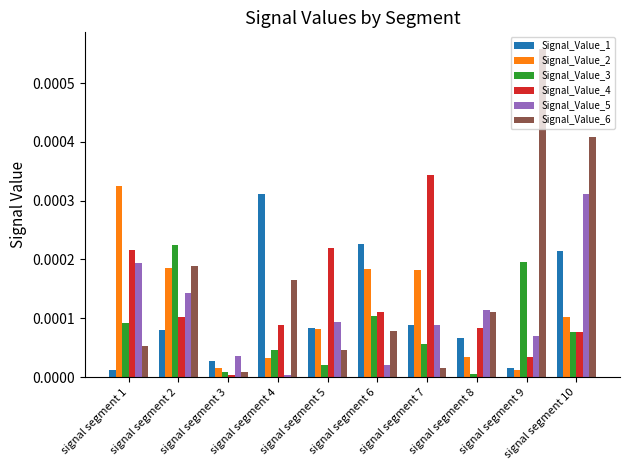

The value of Signal_Value_1 at signal segment 2 is 0.0. True or false?

True